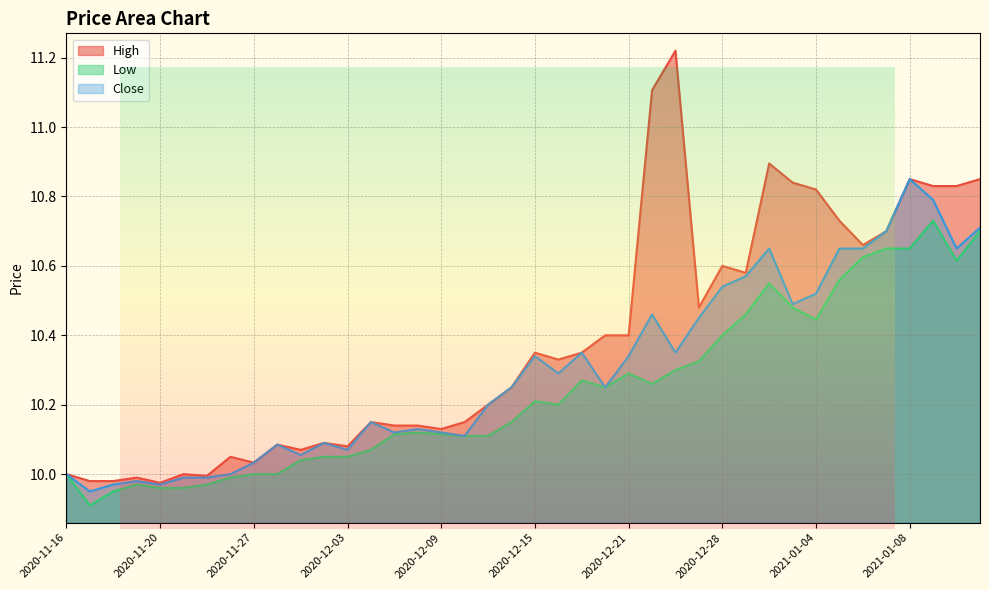

True or false: Close has a value of 17.4 at 2020-11-20.

False